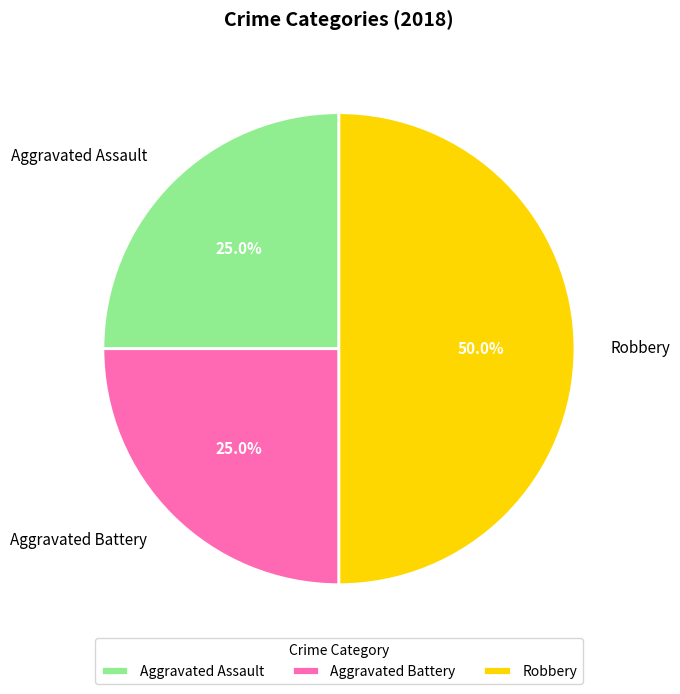

Which slice is the largest?

Robbery